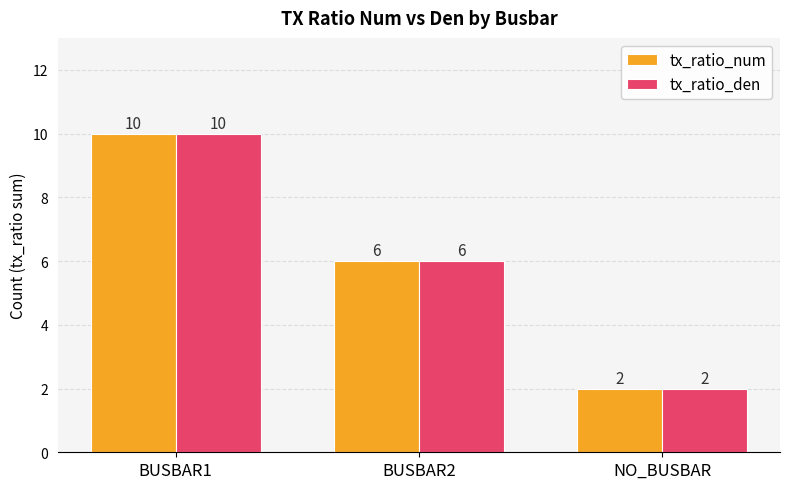

How many groups of bars are there?

3